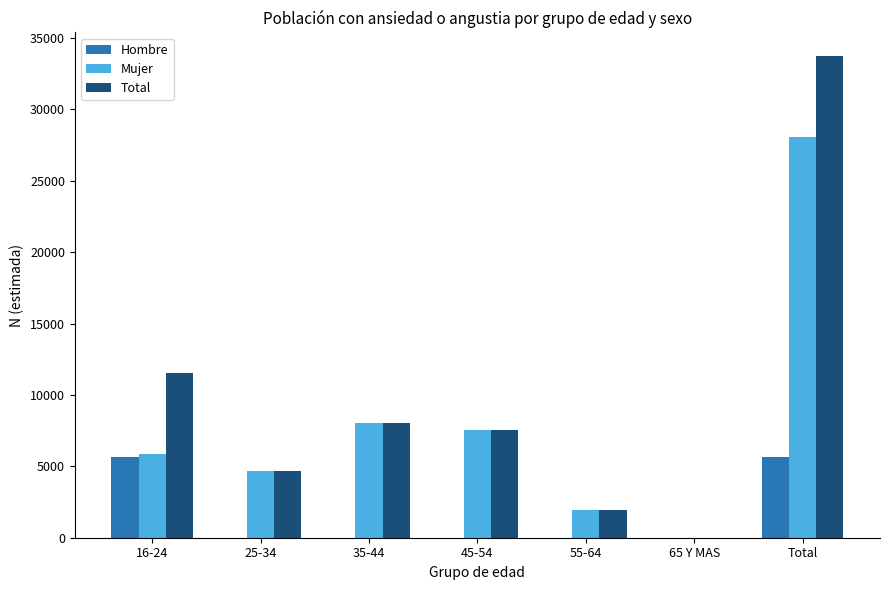

What is the approximate value of Mujer at Total, to the nearest 50?

28050